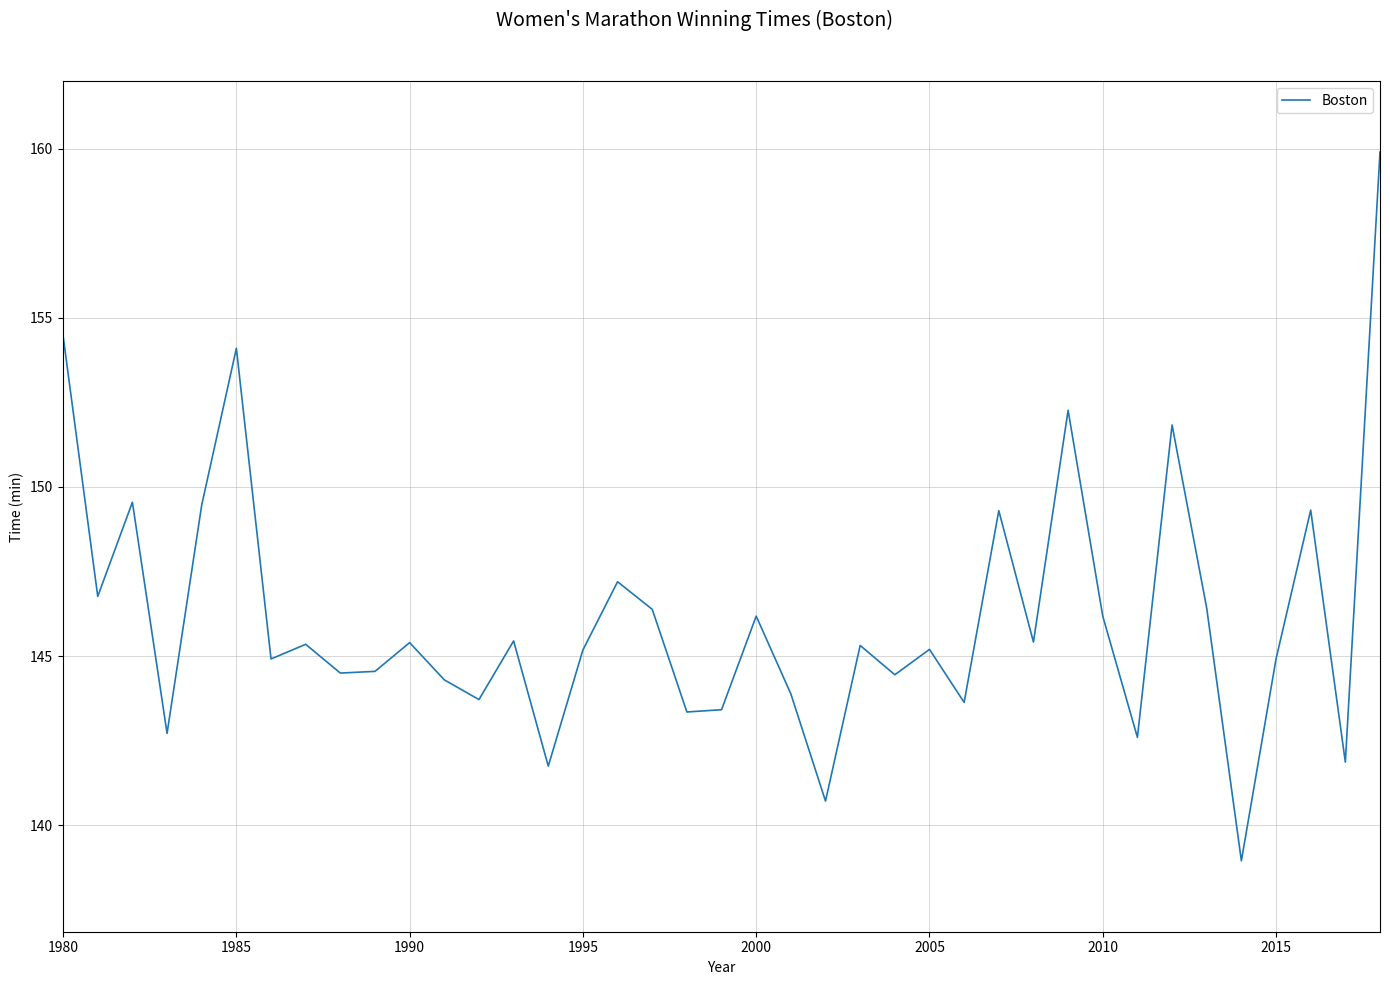

What is the difference between the second highest and minimum values?

15.5